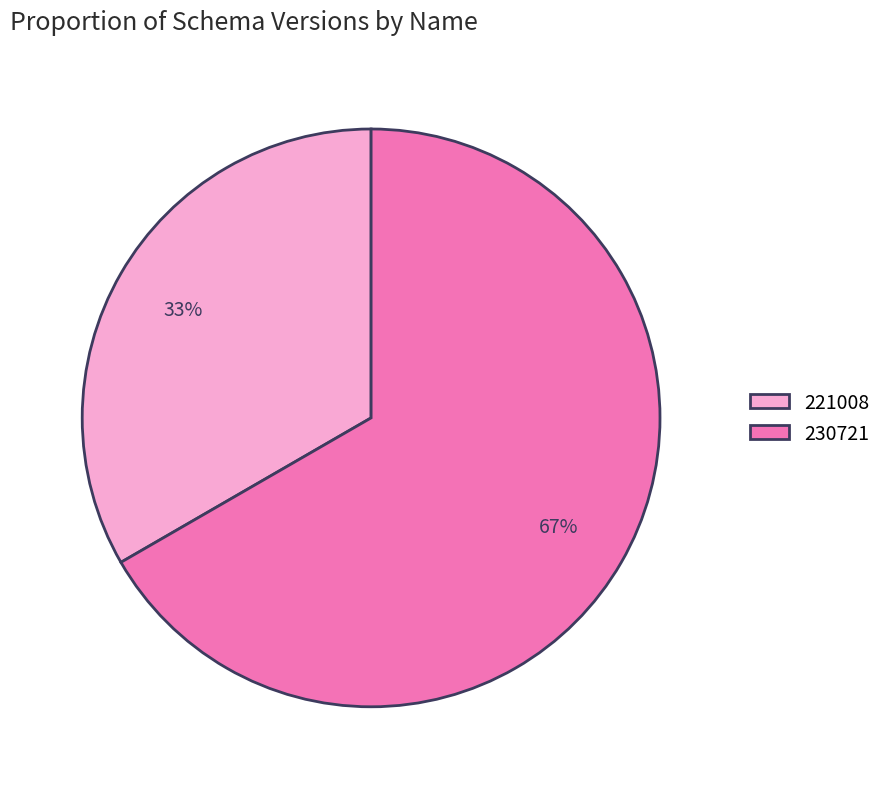

Which category accounts for the majority?

230721